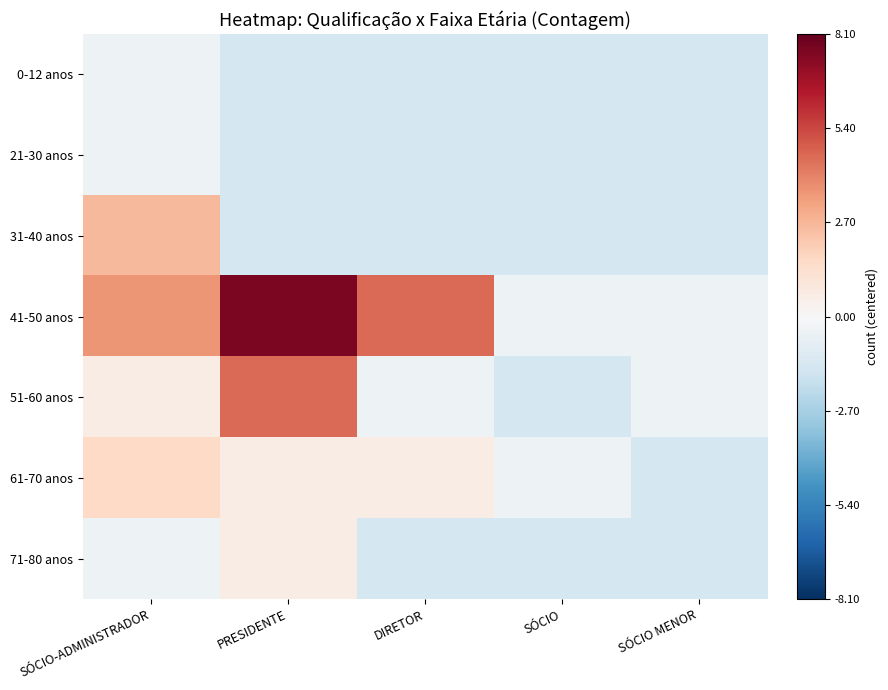

Which category has the lowest value across all series?

PRESIDENTE